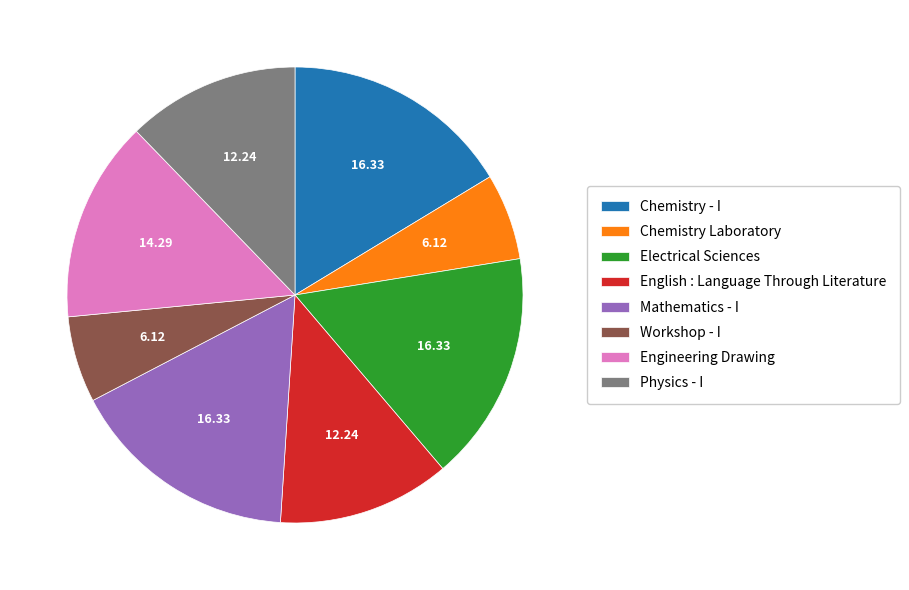

Approximately how many times larger is the value at Chemistry - I compared to Electrical Sciences?

1.0